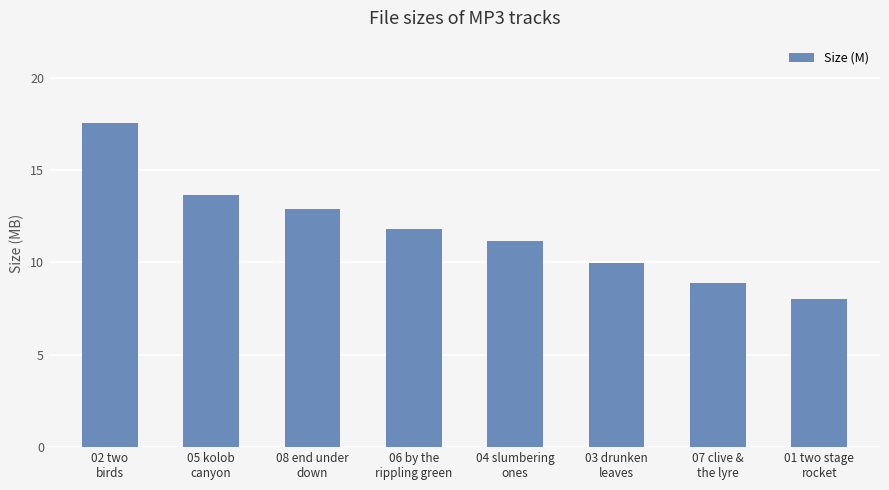

What is the value of the 4th bar from the left?

11.8